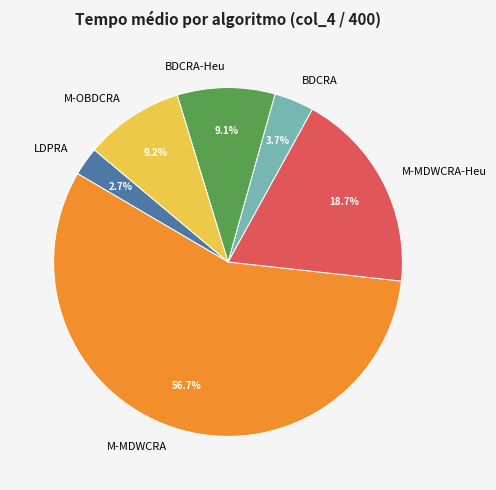

Count the number of slices in the pie.

6